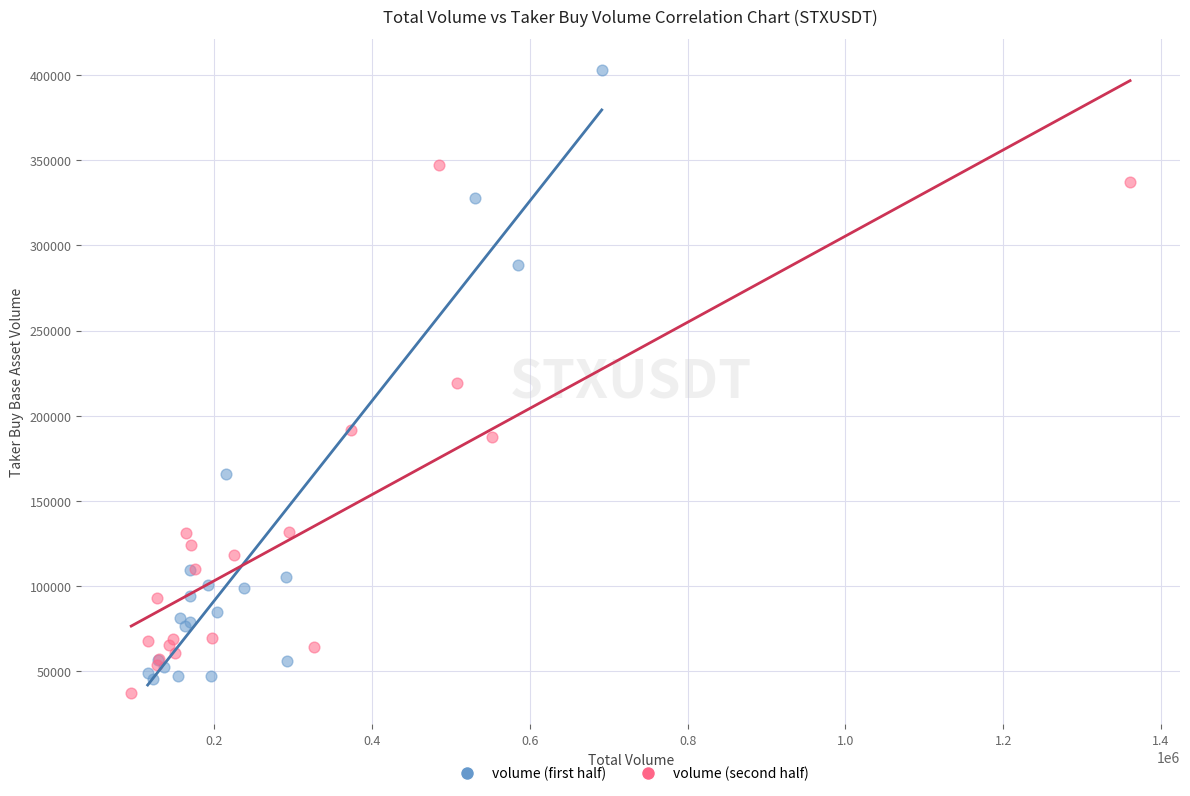

Which series reaches the minimum Y coordinate?

volume (second half)